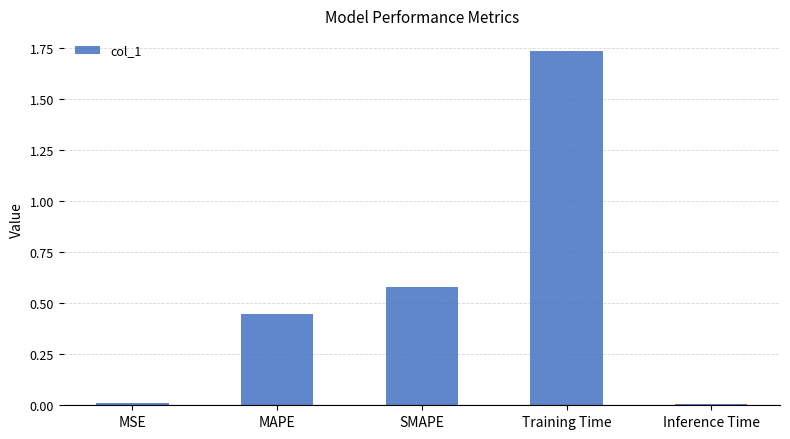

At which category does the chart reach its peak across all series?

Training Time